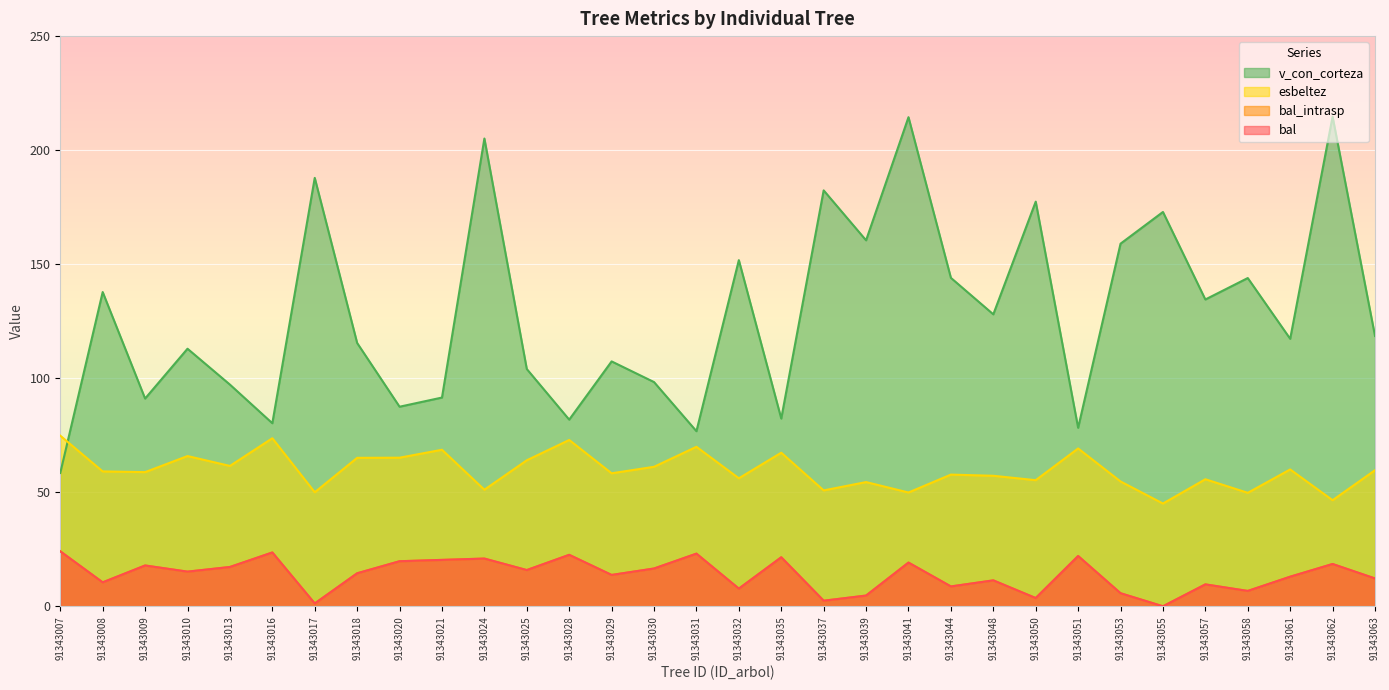

How many interior local valleys does the bal_intrasp series have?

11